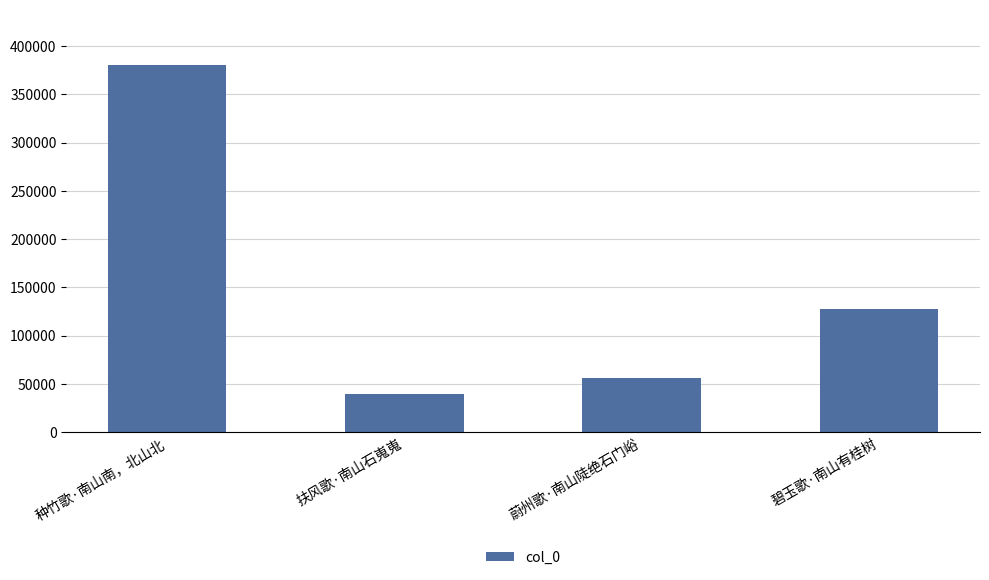

Reading right to left, list all the values displayed in this chart.

127614	56475	39969	380417